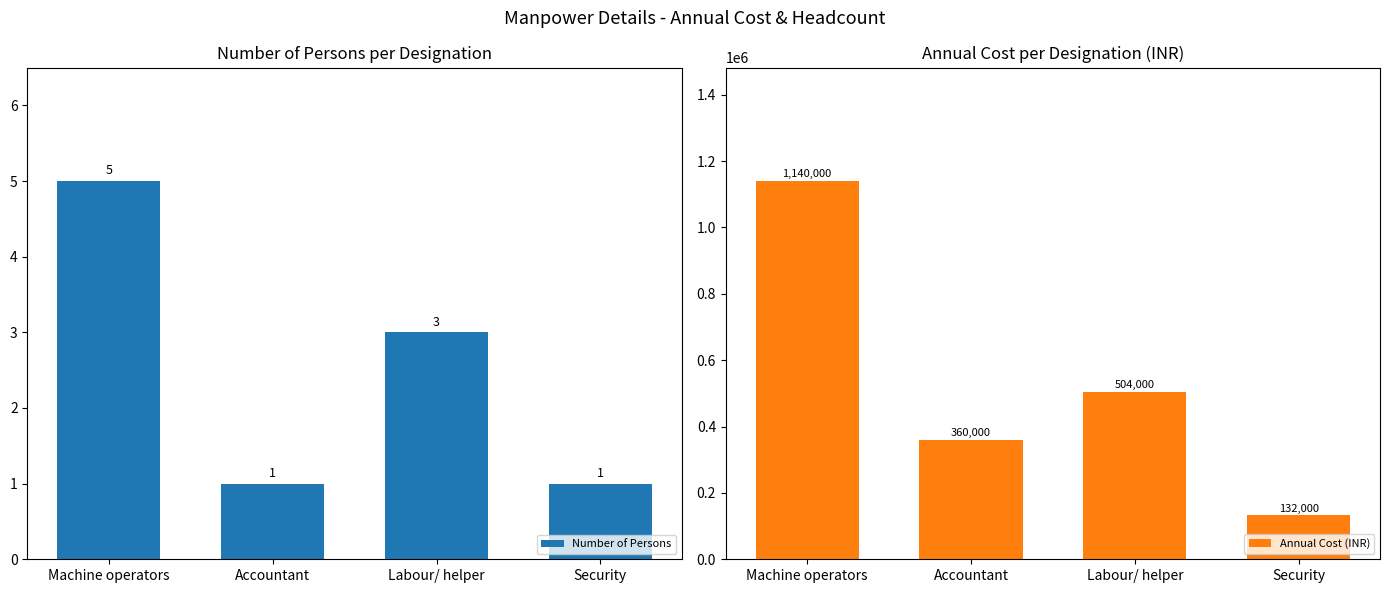

How many data points does each series have?

4